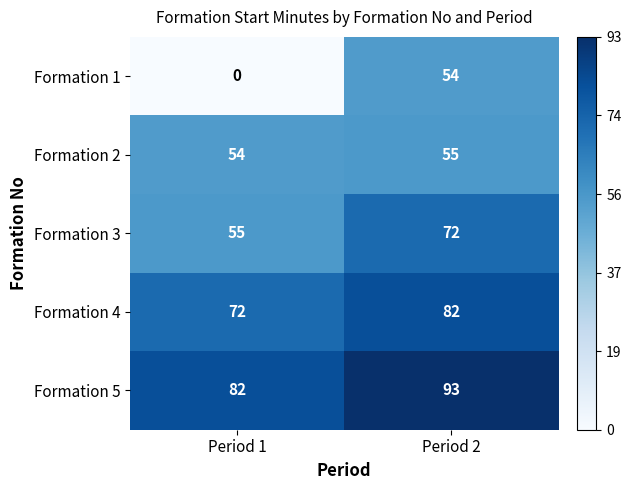

Rank the series by their maximum value, from lowest to highest.

Formation 1, Formation 2, Formation 3, Formation 4, Formation 5